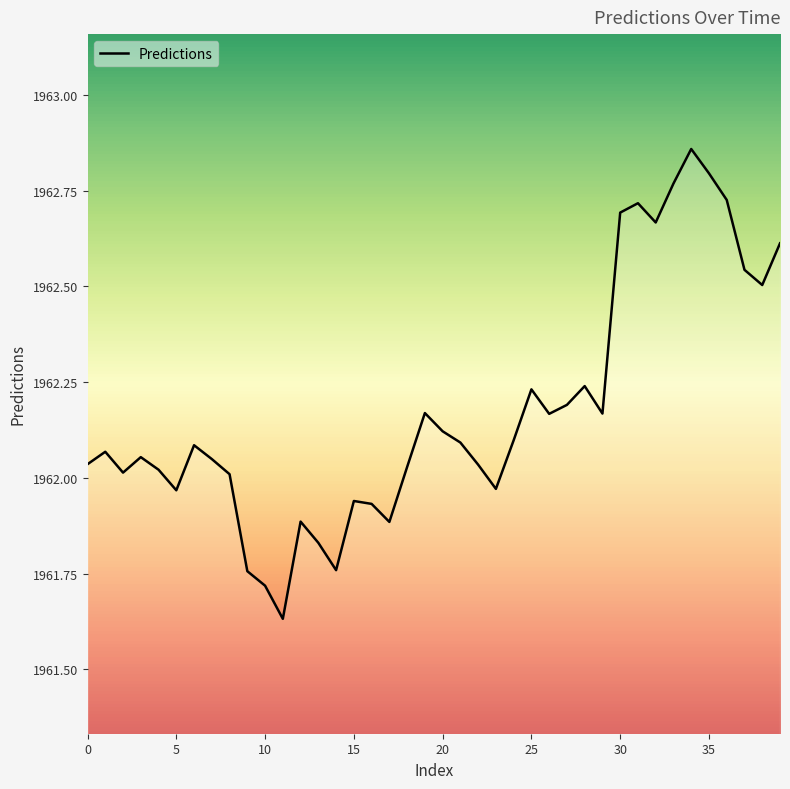

Is this an area chart (filled region under the line)?

Yes